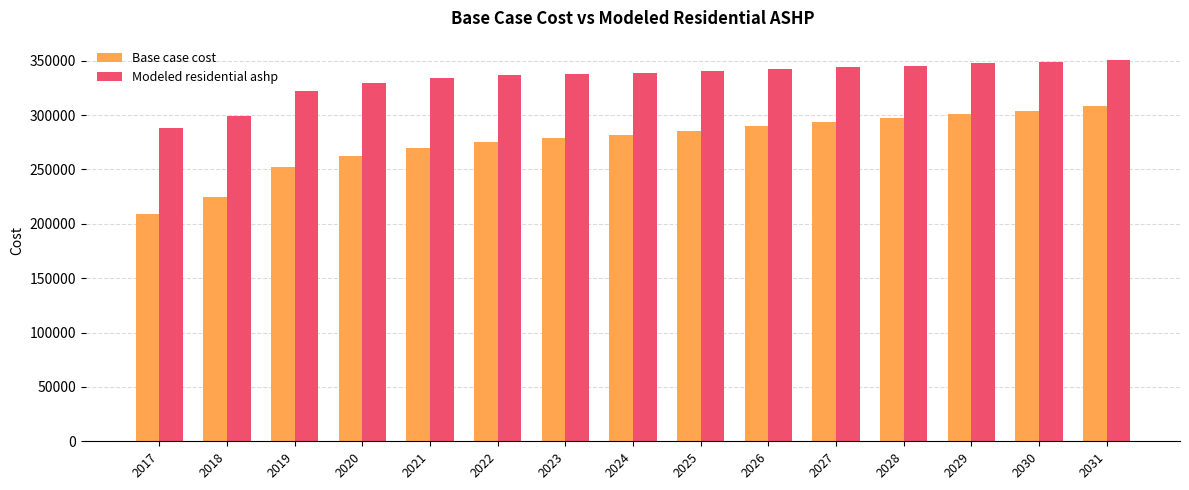

What is the spread (max minus min) of values at 2023?

59169.8